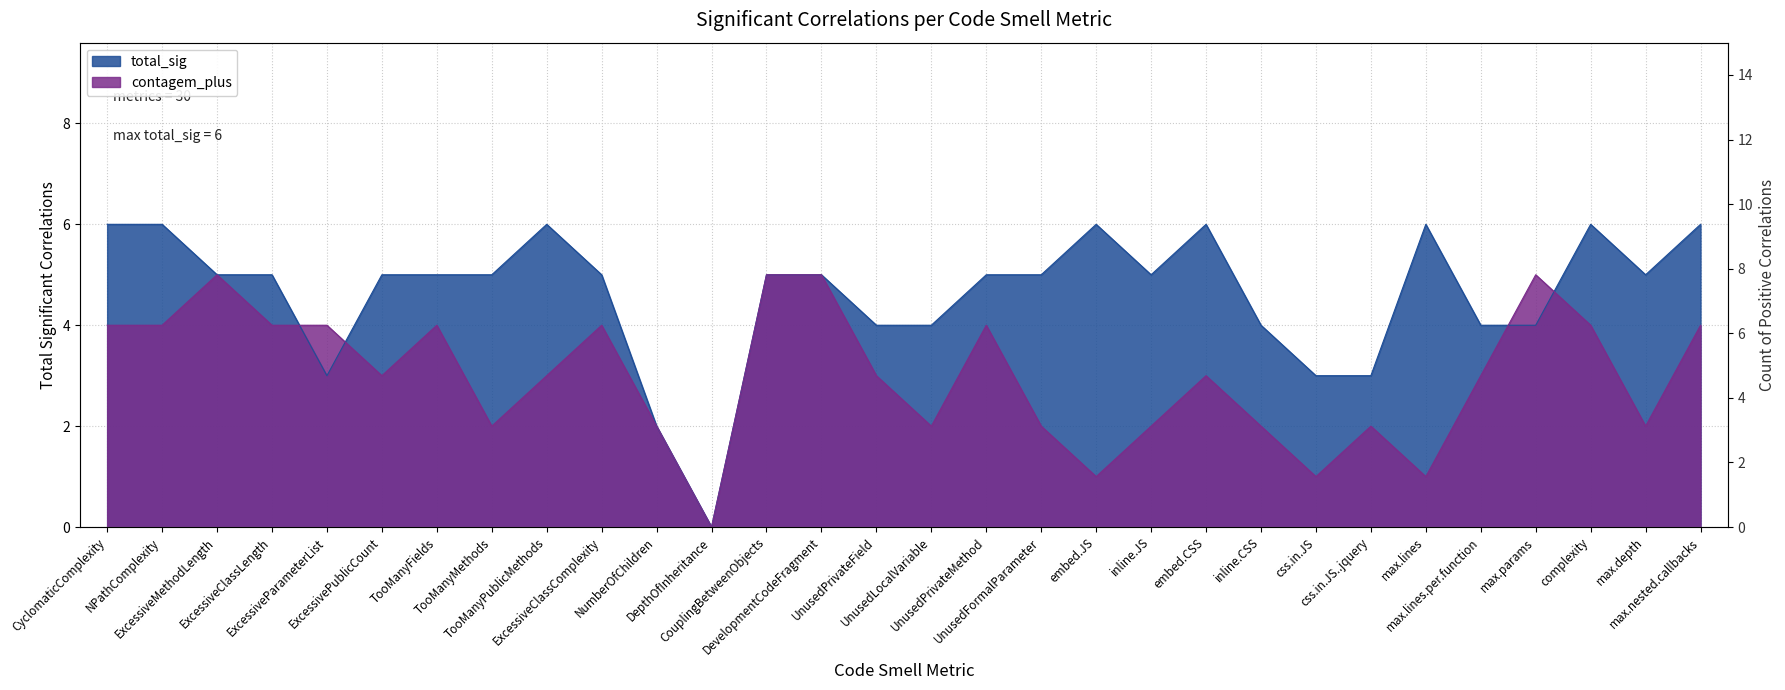

Between max.lines and max.depth, which series saw the biggest shift?

total_sig